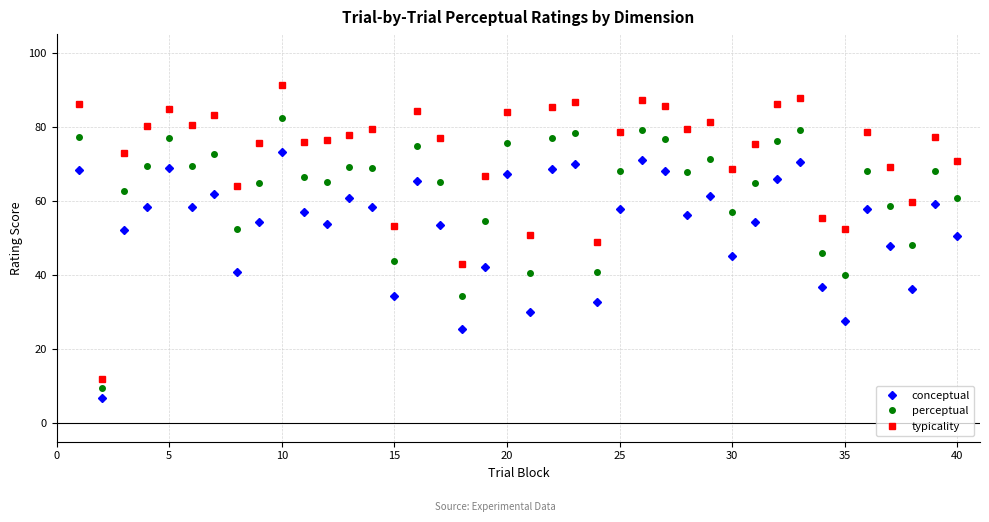

Which series has the largest total across all categories?

typicality